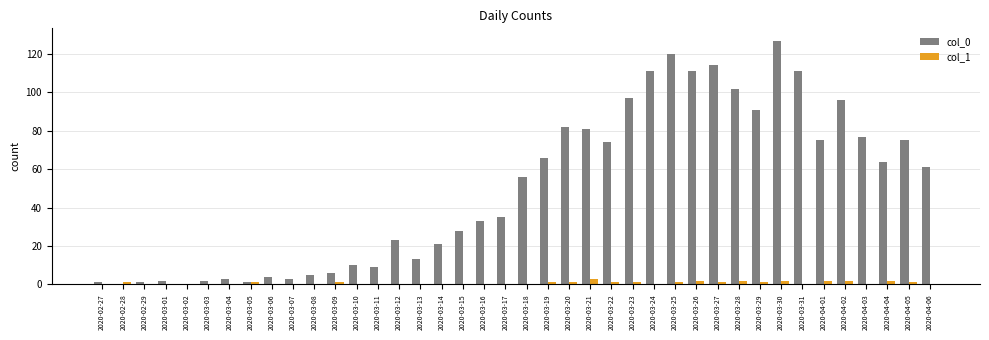

Is it true that col_0 equals 111 at 2020-04-04?

False